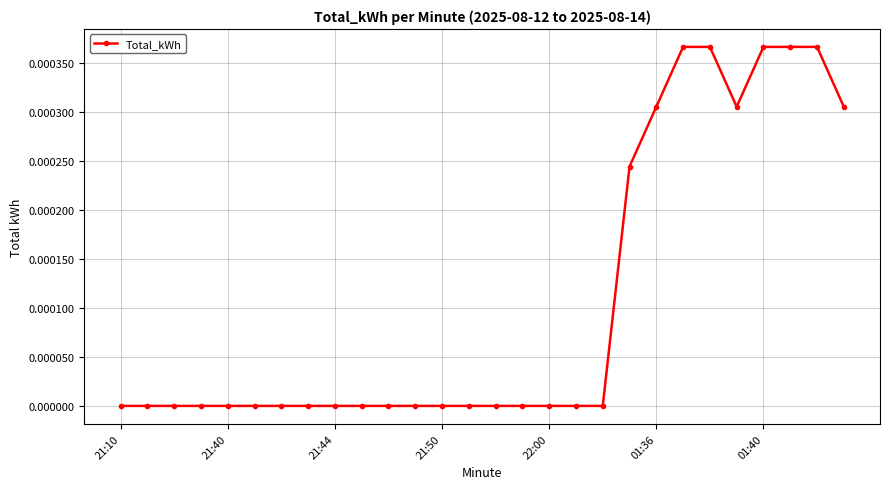

How many lines are shown in the chart?

1